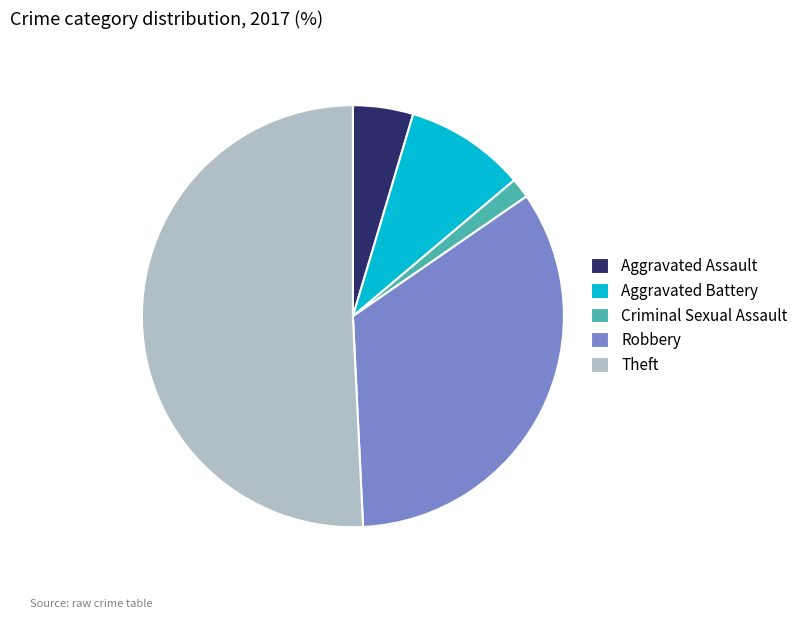

Which has a higher value, Criminal Sexual Assault or Robbery?

Robbery